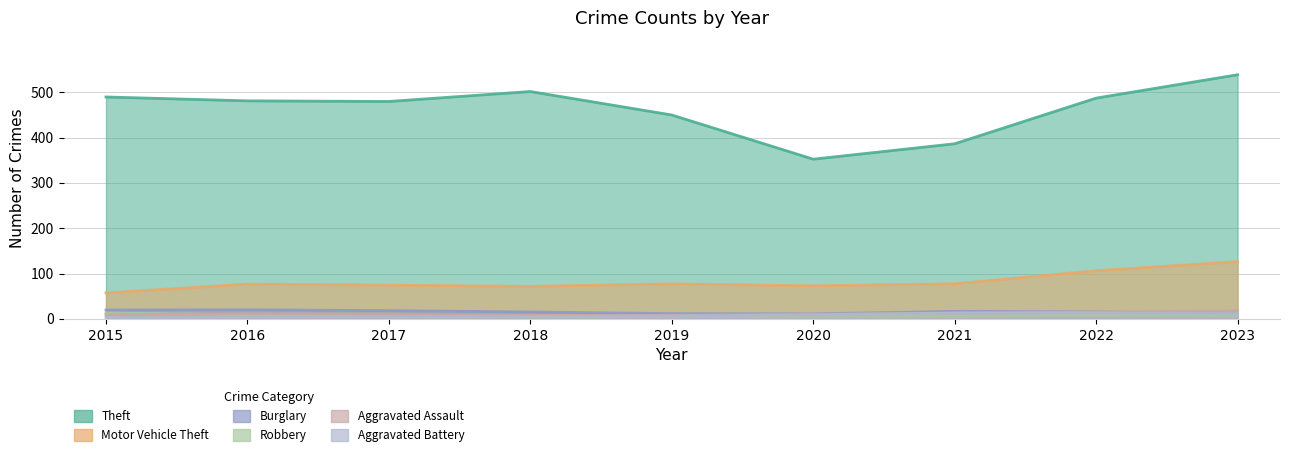

True or false: Aggravated Assault has more than 2 points higher than both neighbors.

False